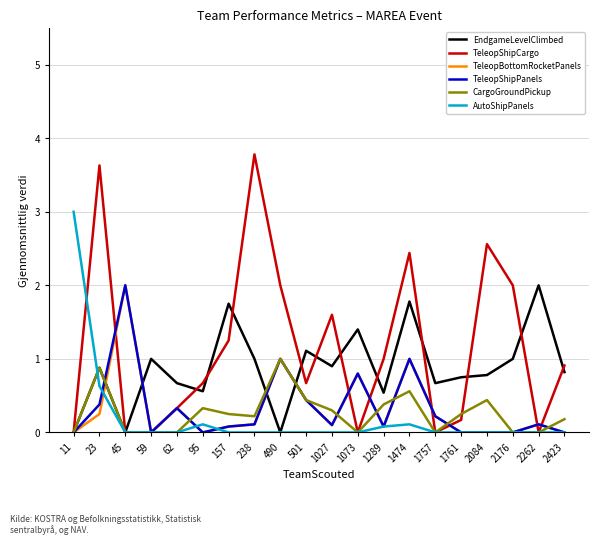

Which category has the highest value in the TeleopShipPanels series?

45